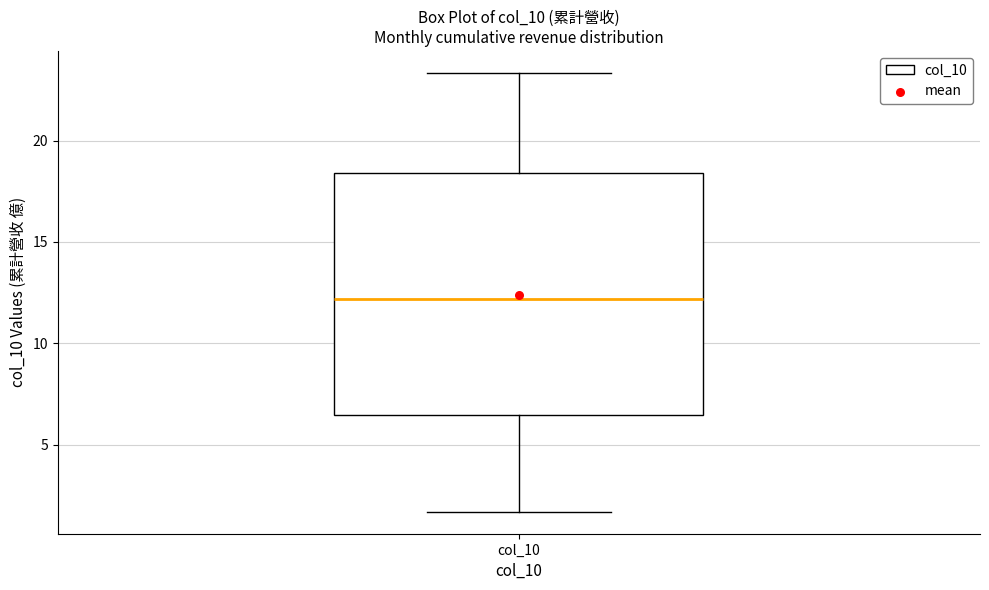

Read this box plot against the y-axis: the position of the median line, the range covered by the box, and the ends of both whiskers. The values are not printed on the chart, so give them approximately, as read against the axis.

median 12.0, box 6.5 to 18.5, whiskers 1.5 to 23.5